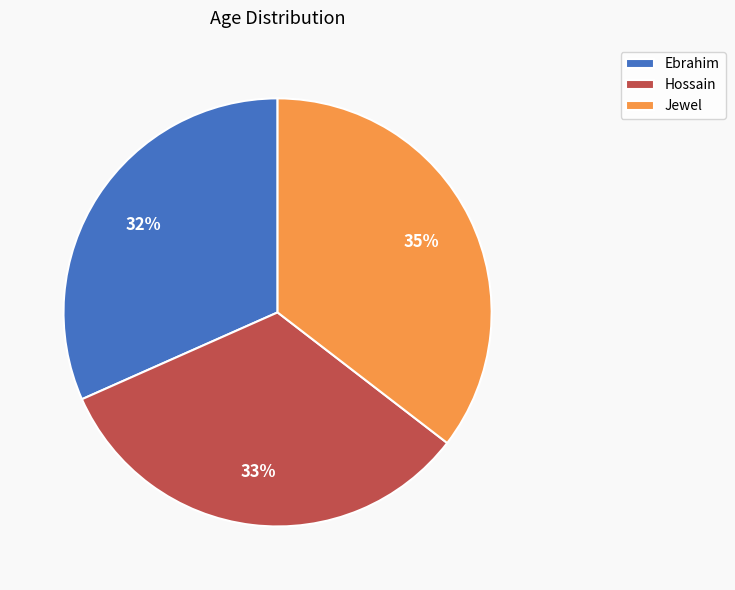

Which slice is the largest?

Jewel